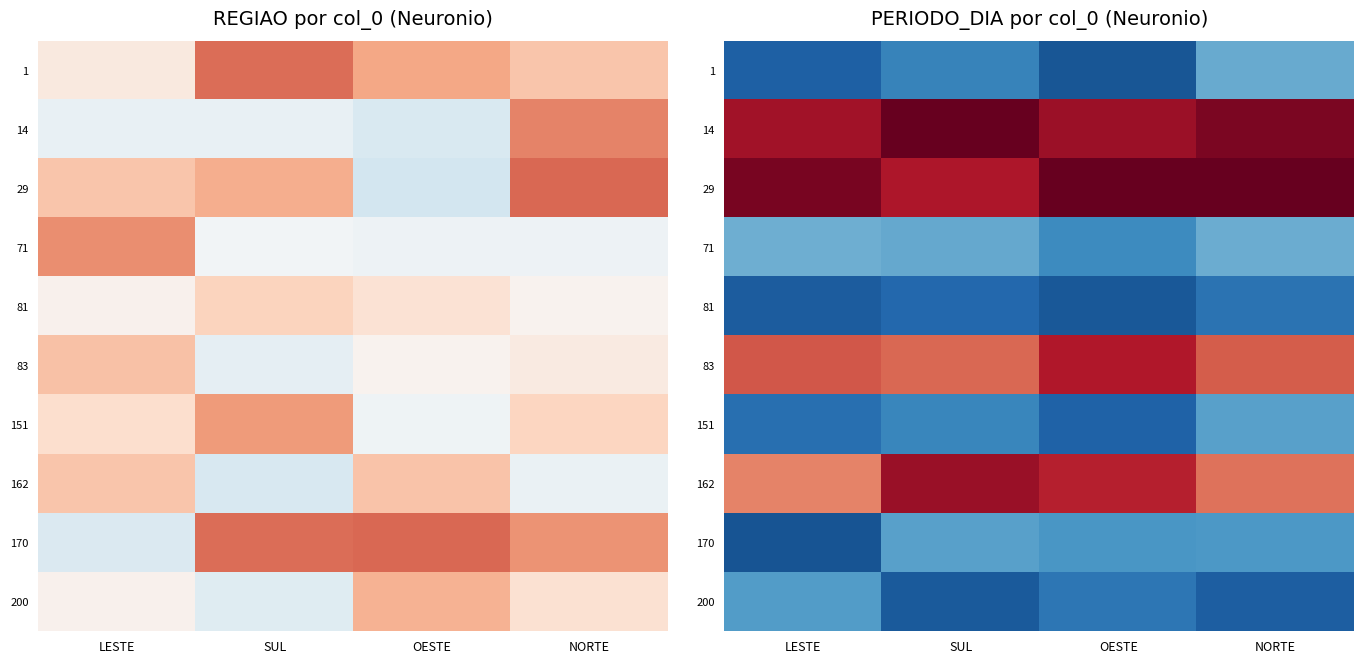

Where is 29 nearest to the value 14?

LESTE